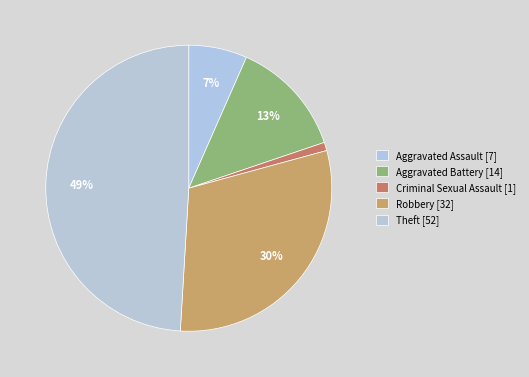

Count the number of slices in the pie.

5